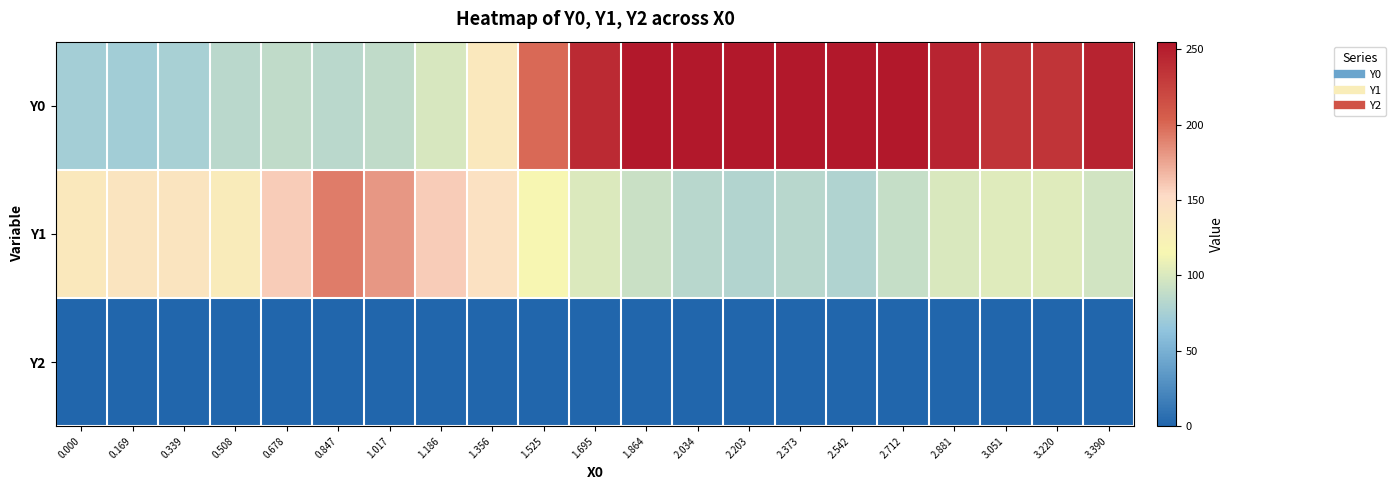

Reading left to right, extract all data points from this chart.

Y0: 0.000=73.3	0.169=71.9	0.339=75.1	0.508=84.2	0.678=87.5	0.847=84.0	1.017=87.5	1.186=99.3	1.356=134.9	1.525=200.0	1.695=241.2	1.864=255.0	2.034=255.0	2.203=255.0	2.373=255.0	2.542=255.0	2.712=255.0	2.881=245.4	3.051=234.4	3.220=234.5	3.390=247.0
Y1: 0.000=134.0	0.169=139.6	0.339=139.9	0.508=130.4	0.678=159.3	0.847=191.2	1.017=181.0	1.186=159.1	1.356=144.3	1.525=116.0	1.695=100.7	1.864=91.7	2.034=83.3	2.203=80.4	2.373=82.9	2.542=79.2	2.712=90.3	2.881=99.7	3.051=103.0	3.220=103.4	3.390=96.0
Y2: 0.000=0.0	0.169=0.0	0.339=0.0	0.508=0.0	0.678=0.0	0.847=0.0	1.017=0.0	1.186=0.0	1.356=0.0	1.525=0.0	1.695=0.0	1.864=0.0	2.034=0.0	2.203=0.0	2.373=0.0	2.542=0.0	2.712=0.0	2.881=0.0	3.051=0.0	3.220=0.0	3.390=0.0